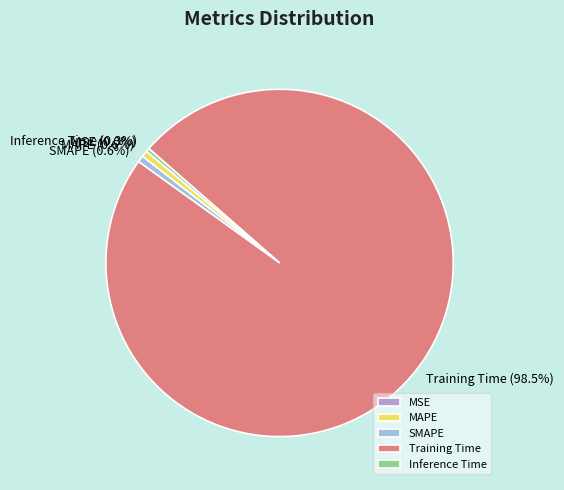

What percentage is NOT represented by Inference Time?

99.7%